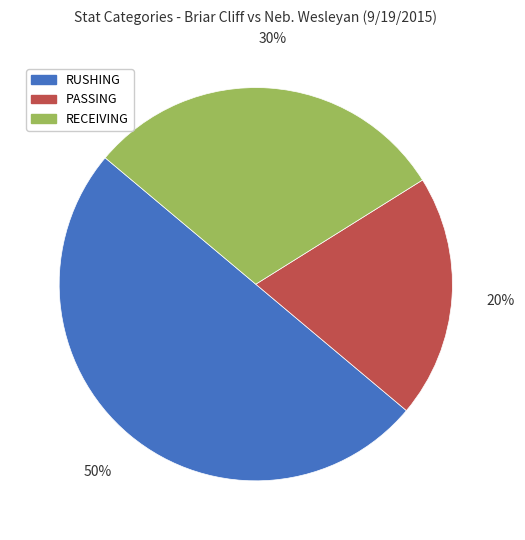

Does PASSING account for over 50% of the chart?

No